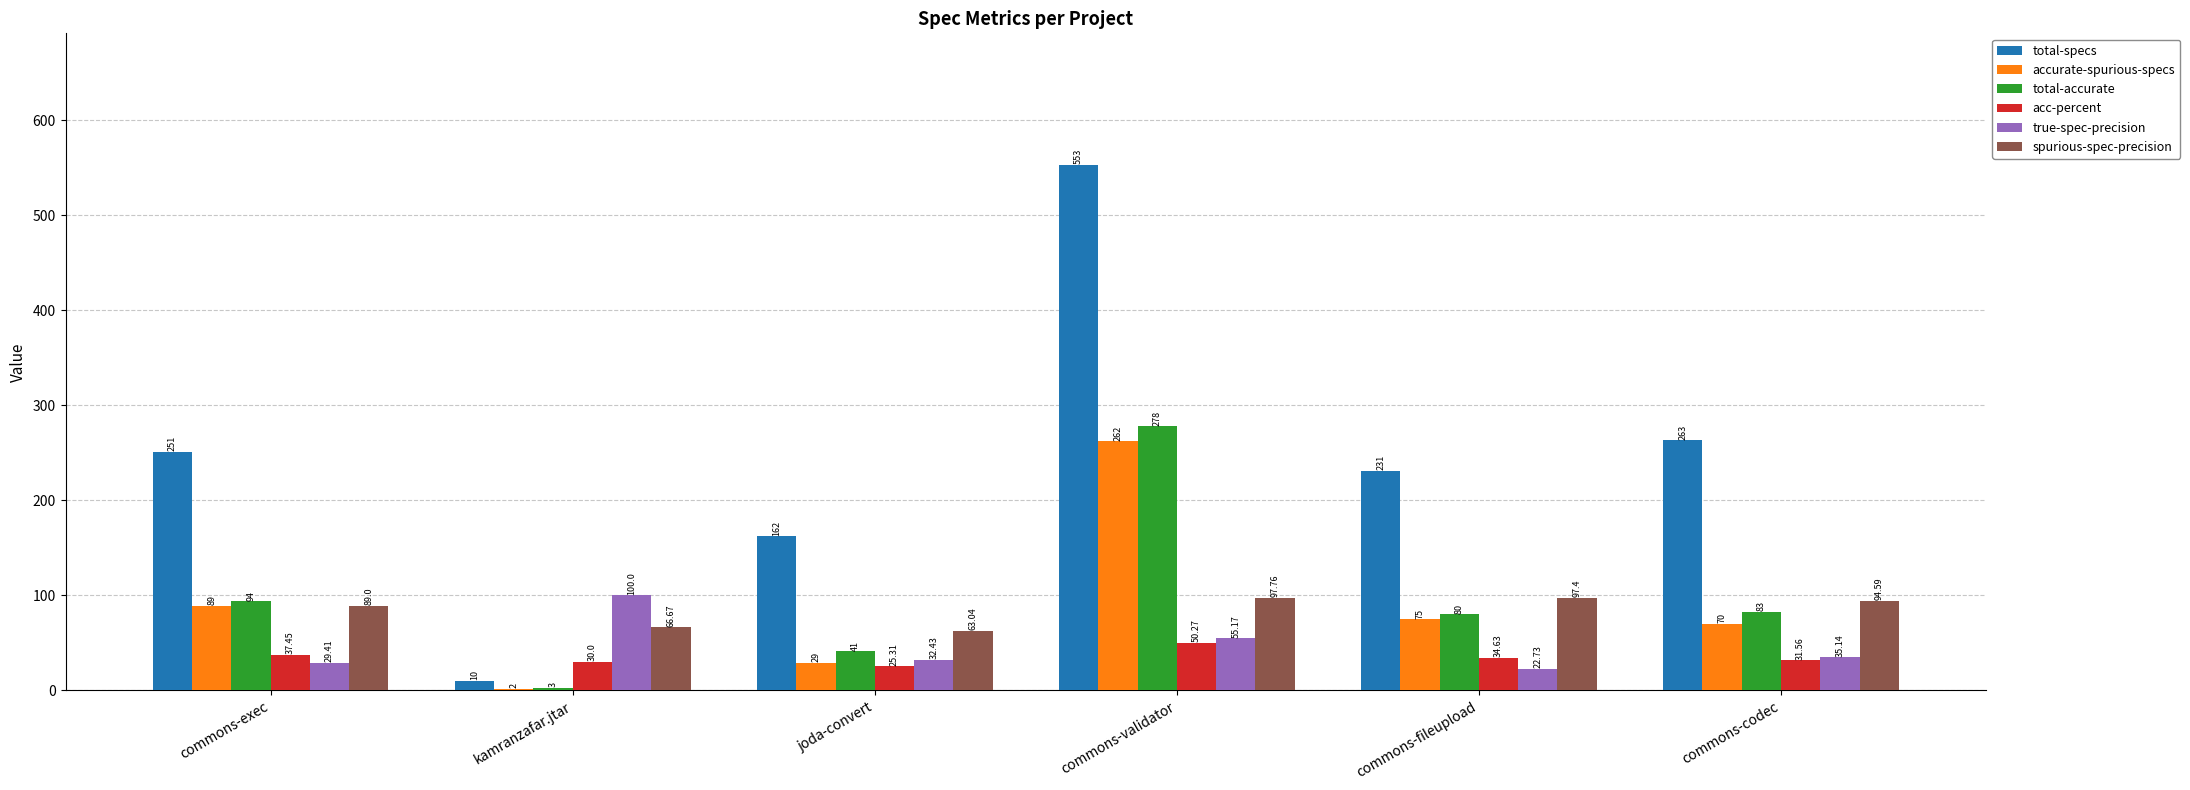

What is the sum of the total-accurate values at kamranzafar.jtar and commons-codec?

86.0